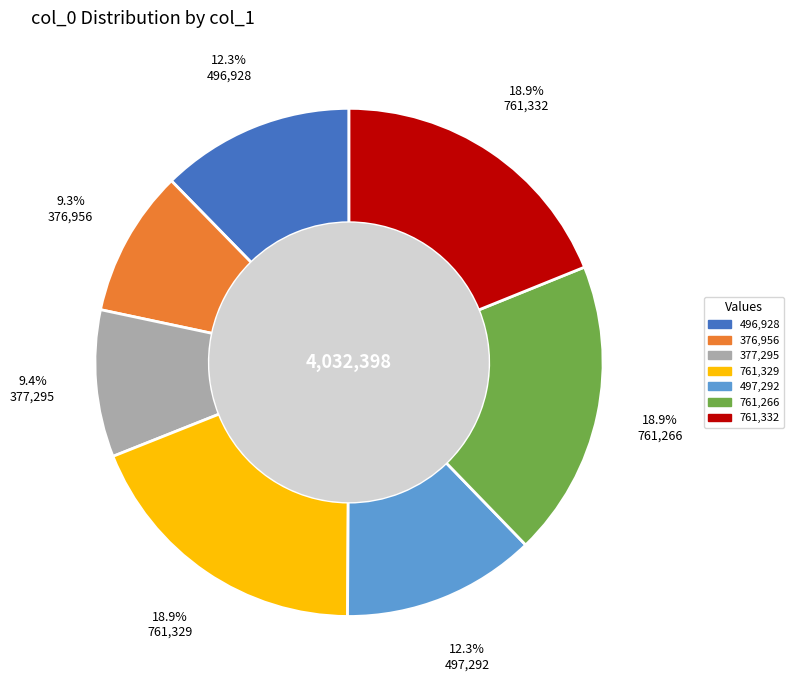

Is there any slice that represents more than half of the pie?

No